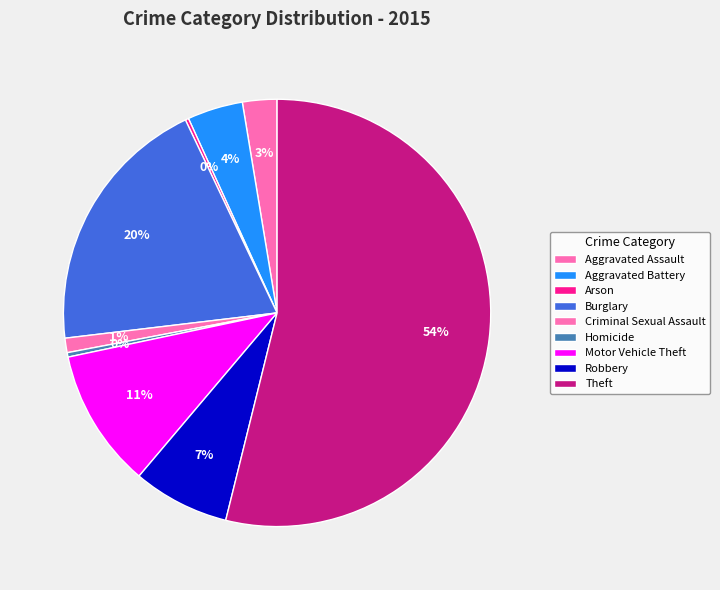

Is it true that Aggravated Assault is 10% of the pie?

False